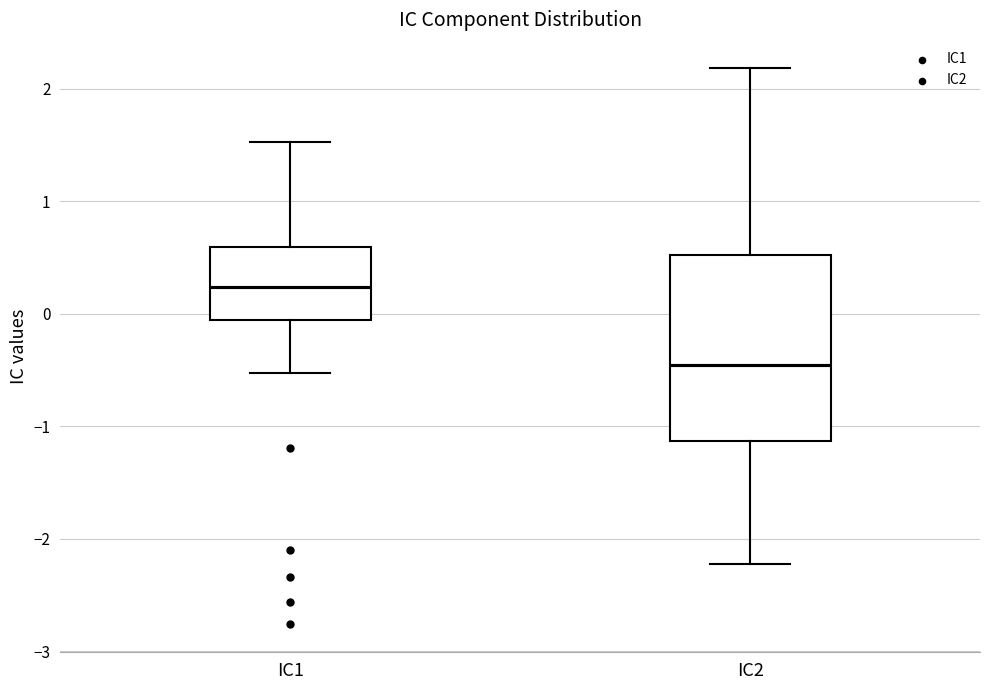

Reading left to right, read every box against the y-axis: the position of its median line, the range the box covers, and the ends of its whiskers. The values are not printed on the chart, so give them approximately, as read against the axis.

IC1: median 0.2, box -0.1 to 0.6, whiskers -0.5 to 1.5
IC2: median -0.5, box -1.1 to 0.5, whiskers -2.2 to 2.2